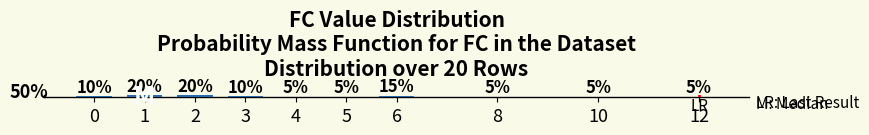

Are the bars horizontal?

No